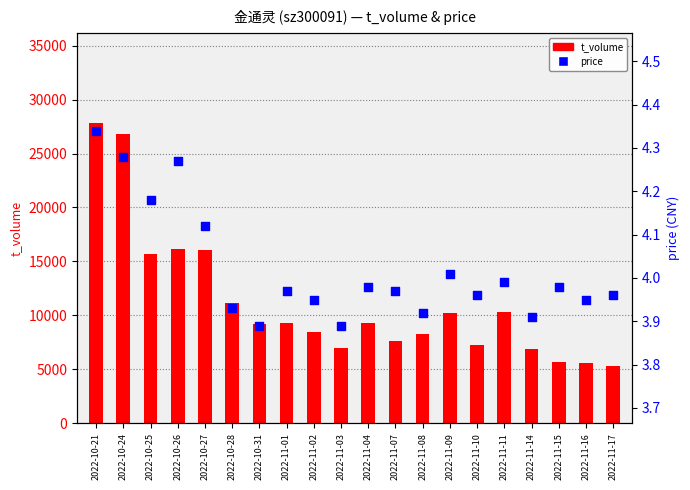

Which series contains the lowest Y value?

price